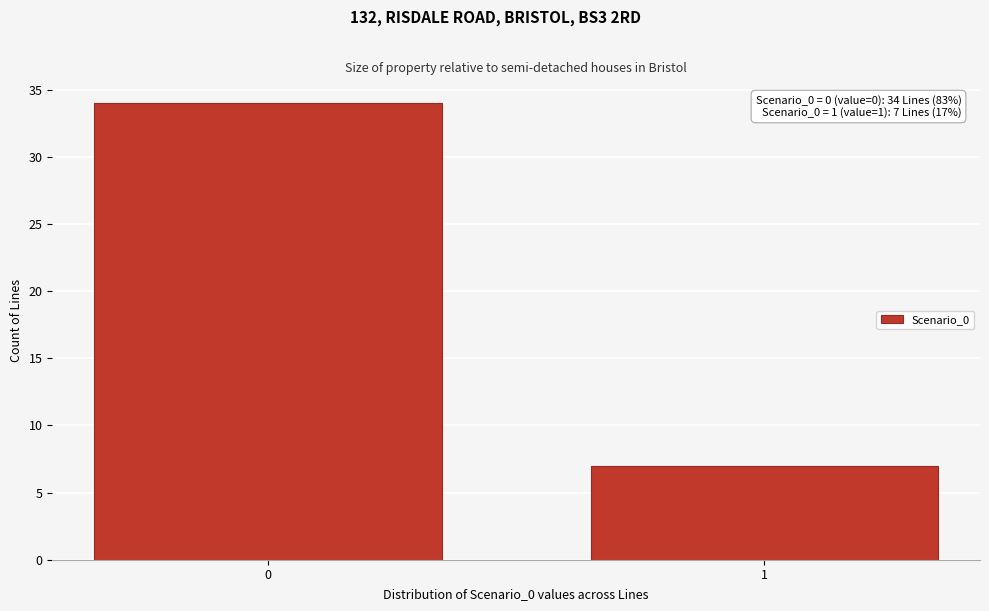

Reading right to left, extract all data points from this chart.

1=7	0=34